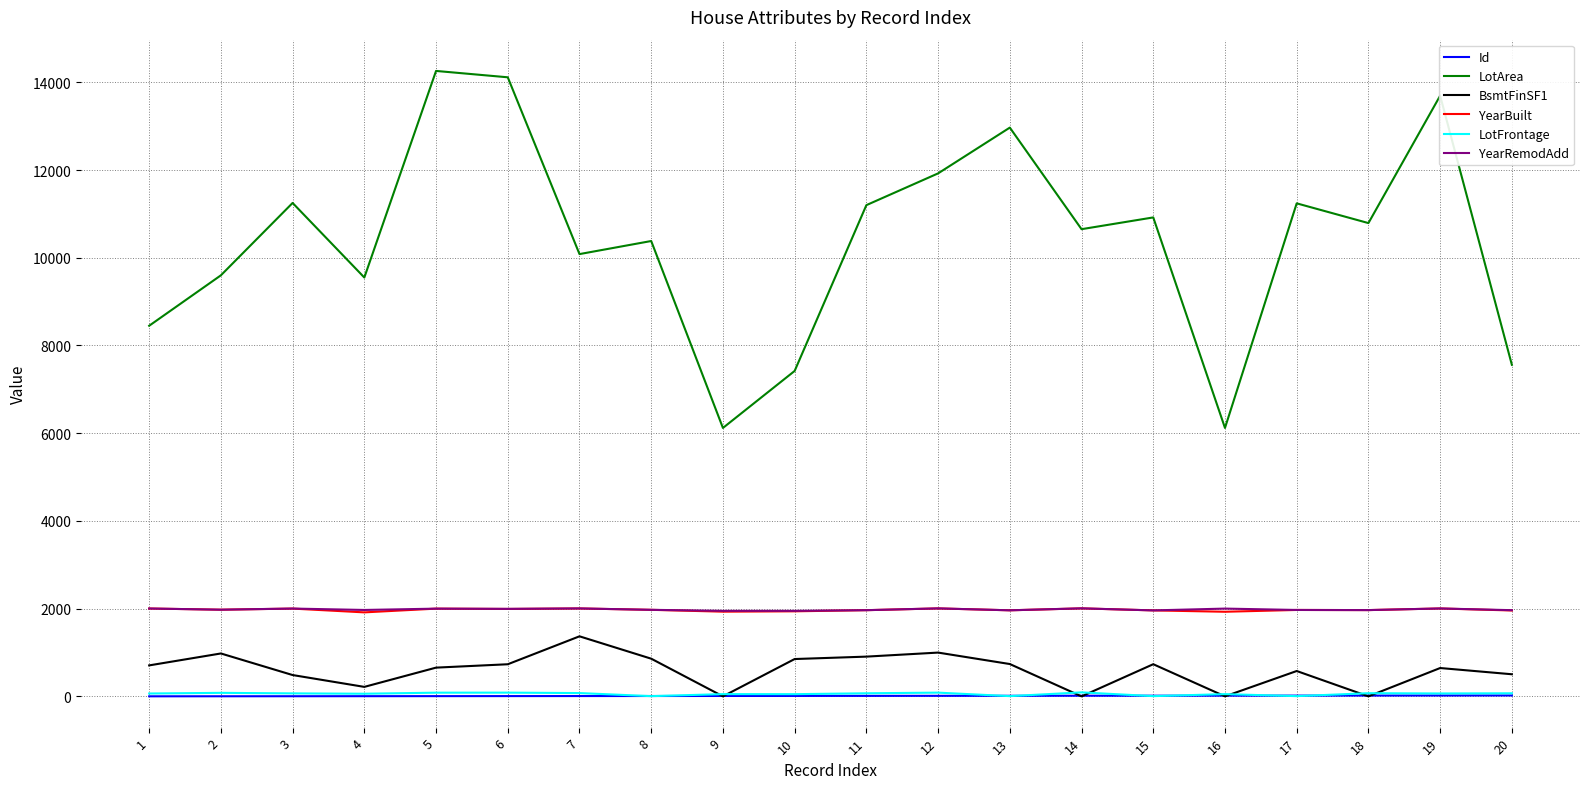

True or false: LotFrontage has more than 2 points higher than both neighbors.

True